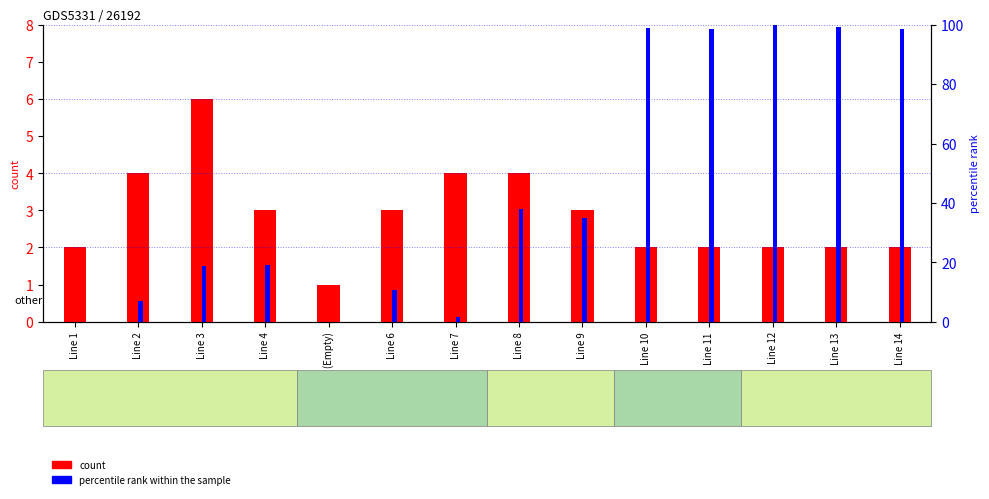

What position from the left is Line 3?

3